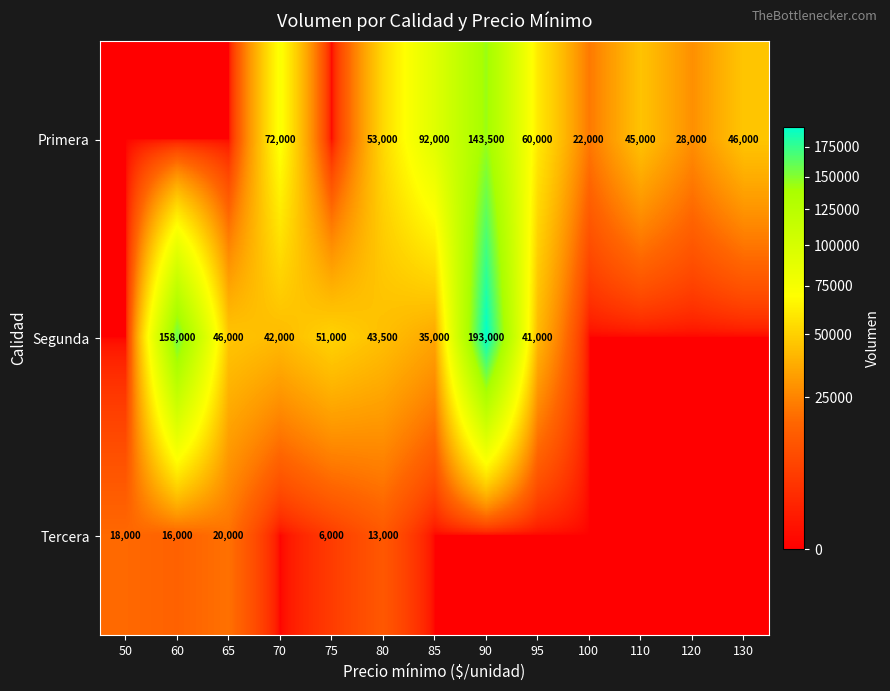

True or false: Primera has a value of 46000 at 130.

True